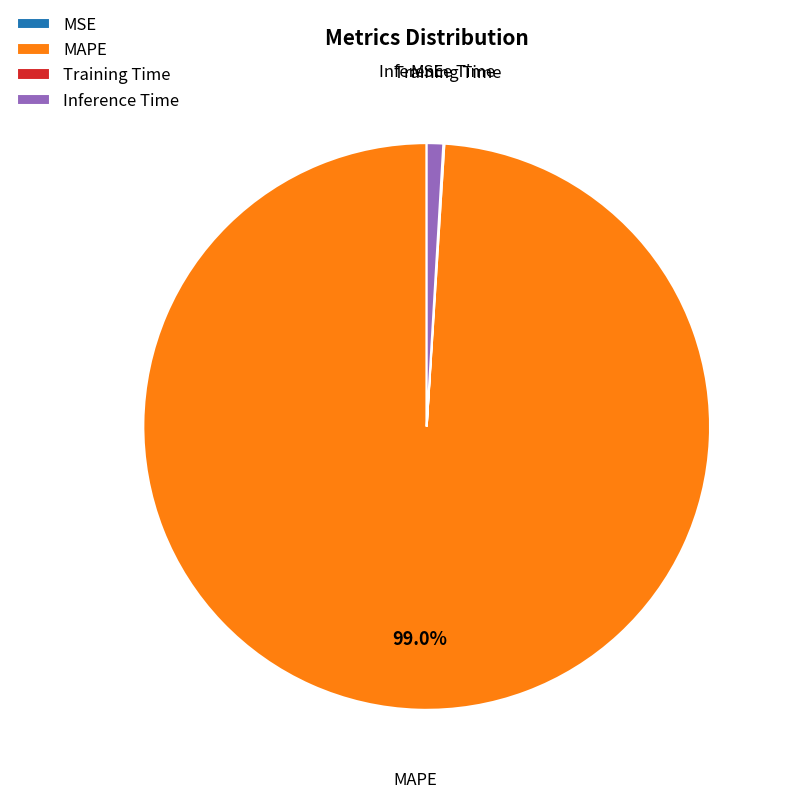

Which slice is the largest?

MAPE